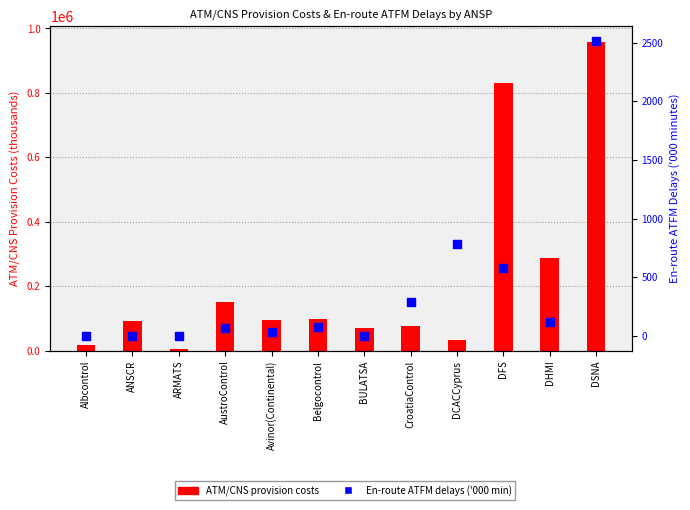

Which series has the widest spread of Y values?

ATM/CNS provision costs